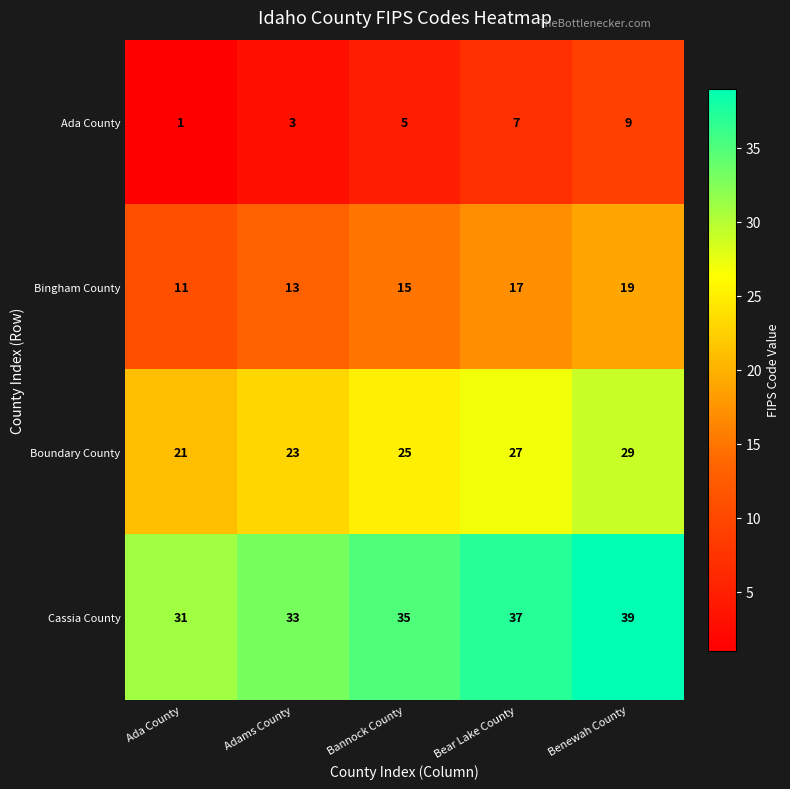

Count the number of data series in this chart.

4